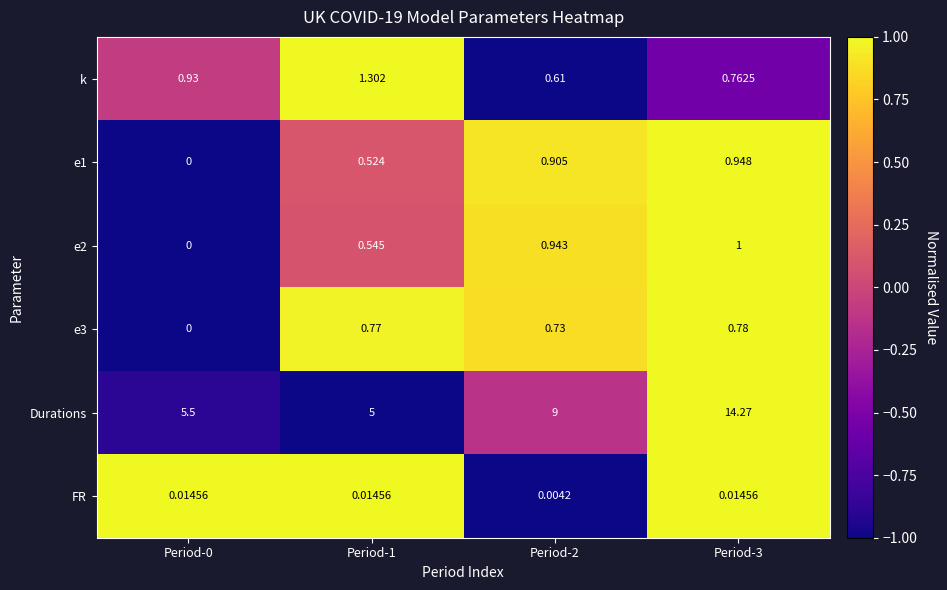

Which series has the widest spread of values?

Durations